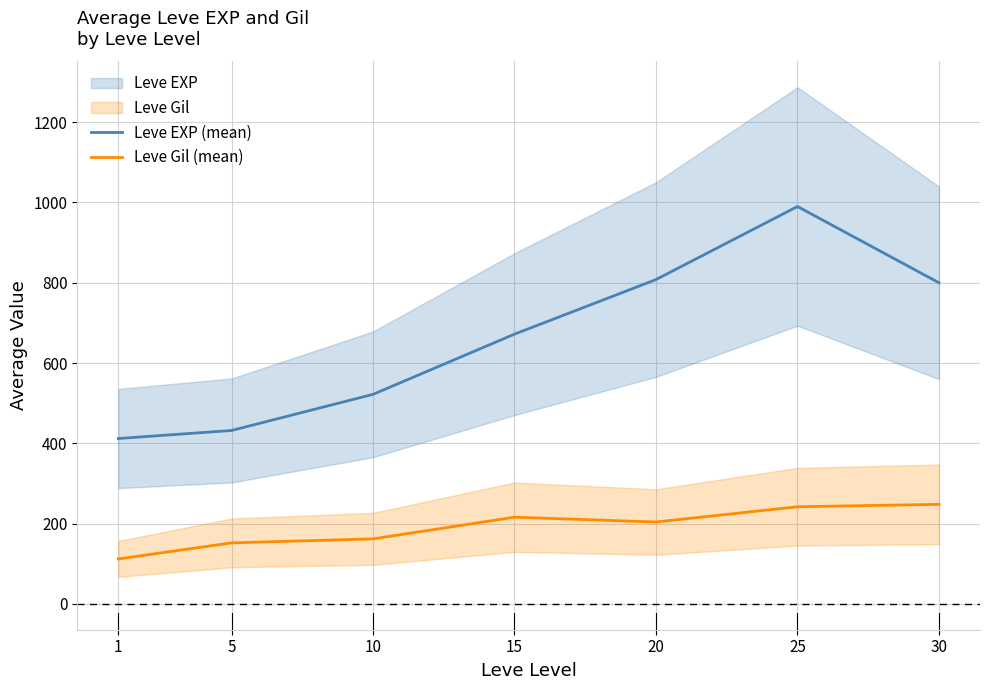

True or false: Leve Gil (mean) has a value of 351 at 15.

False